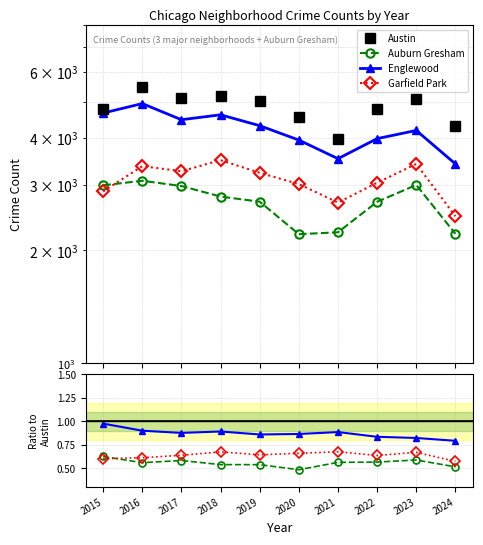

Is it true that Garfield Park equals 0.4 at 2023?

False